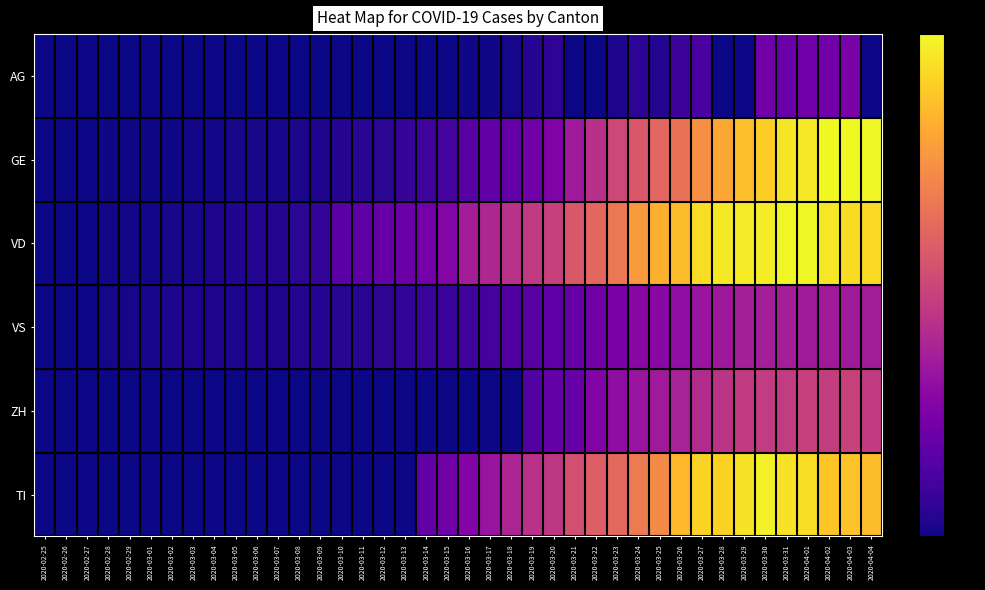

At 2020-03-23, list the series in order from smallest to largest.

AG, VS, ZH, GE, TI, VD